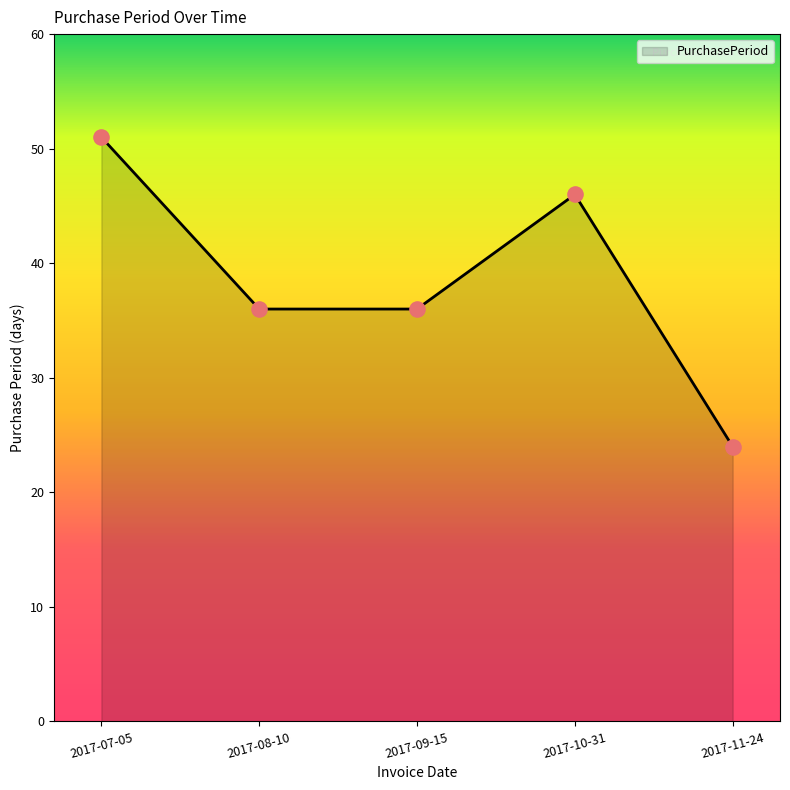

Which has a higher value, 2017-10-31 or 2017-11-24?

2017-10-31